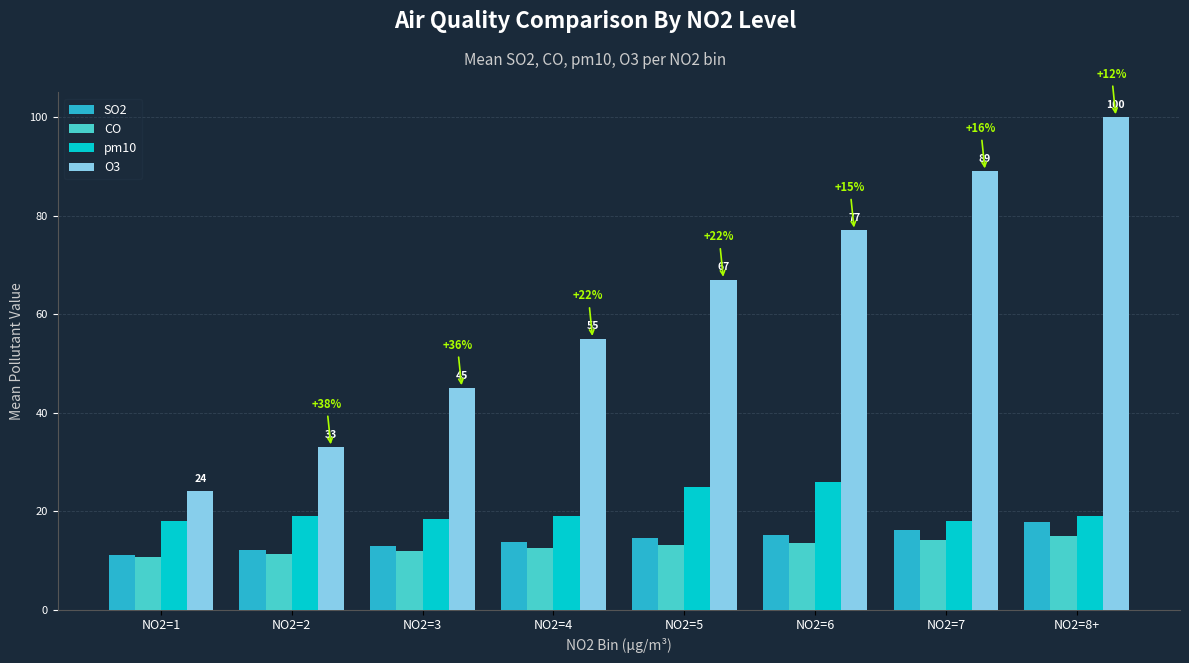

Where does the CO series first go above 13?

NO2=5